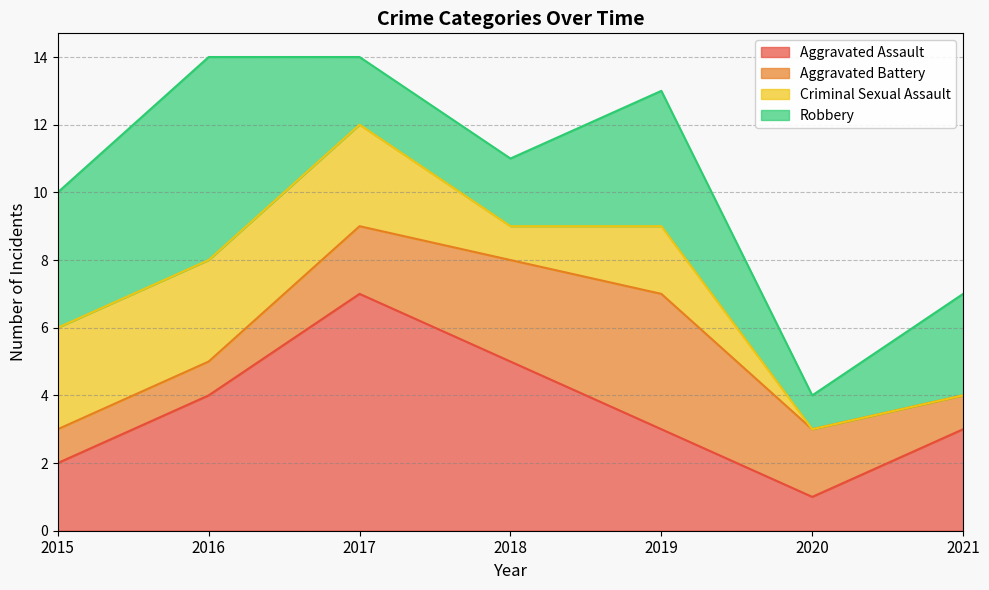

What is the value of the Aggravated Battery point at the 7th from the left?

1